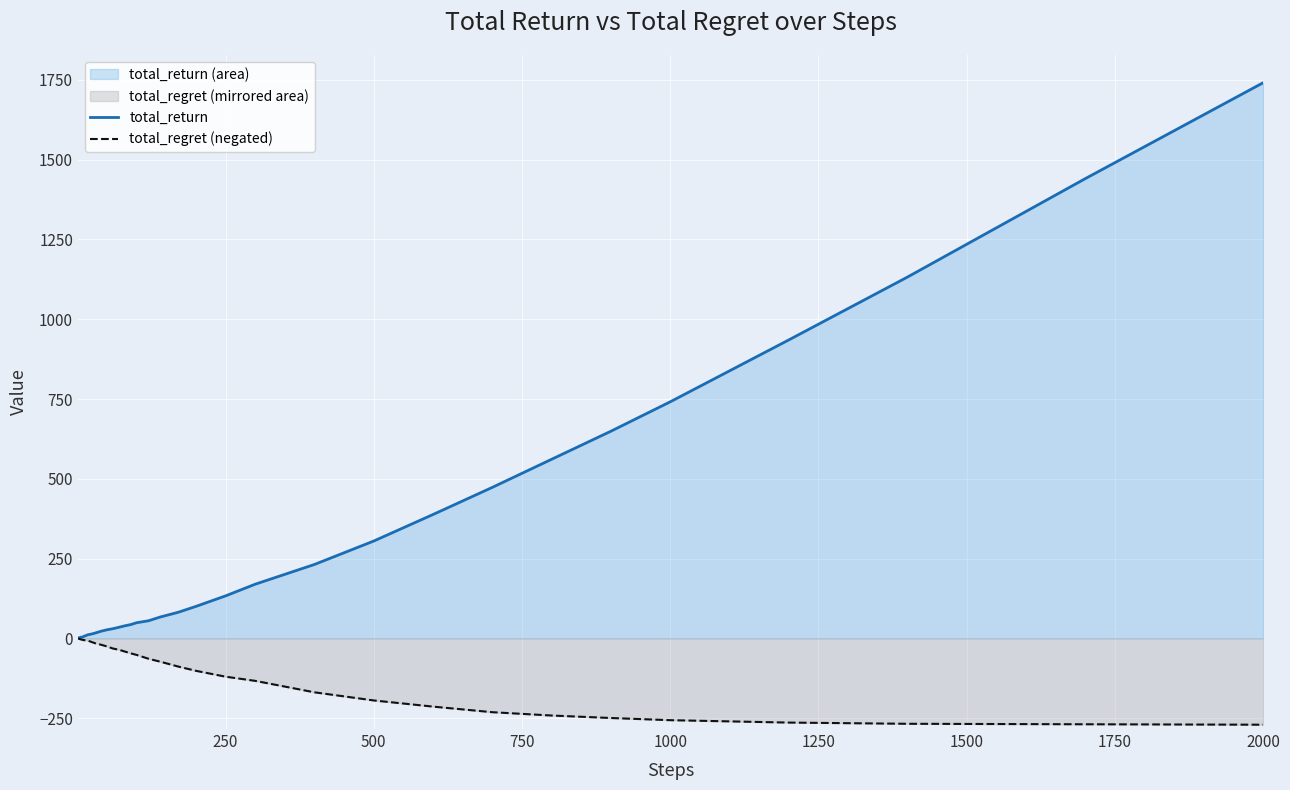

Which series has the largest total across all categories?

total_return